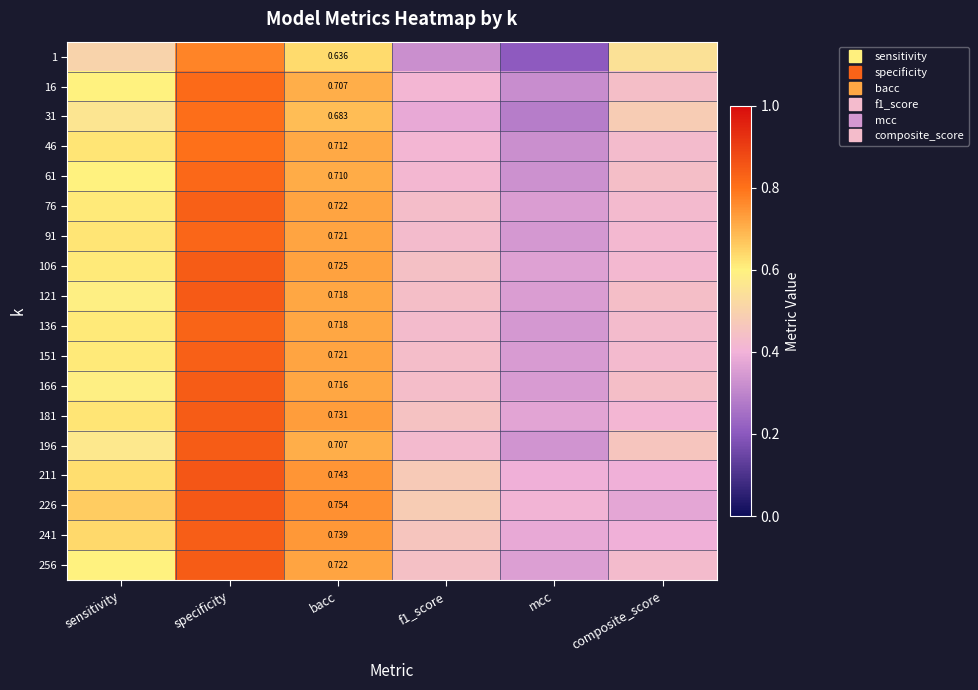

The value of 61 at sensitivity is 0.6. True or false?

True